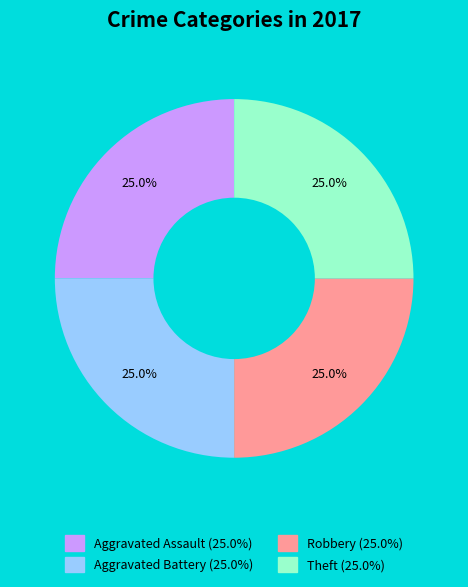

Is there any slice that represents more than half of the pie?

No